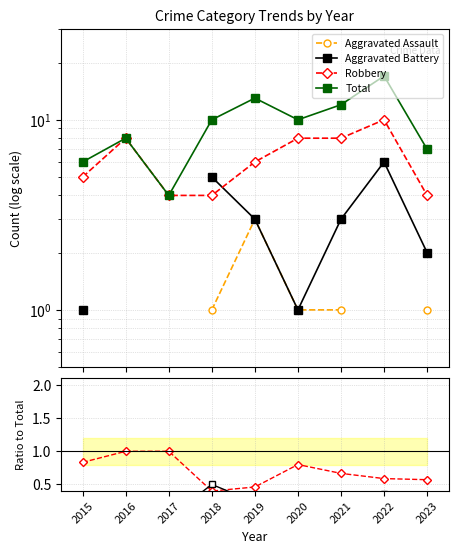

What is the value of the Robbery point at the 1st from the left?

0.8